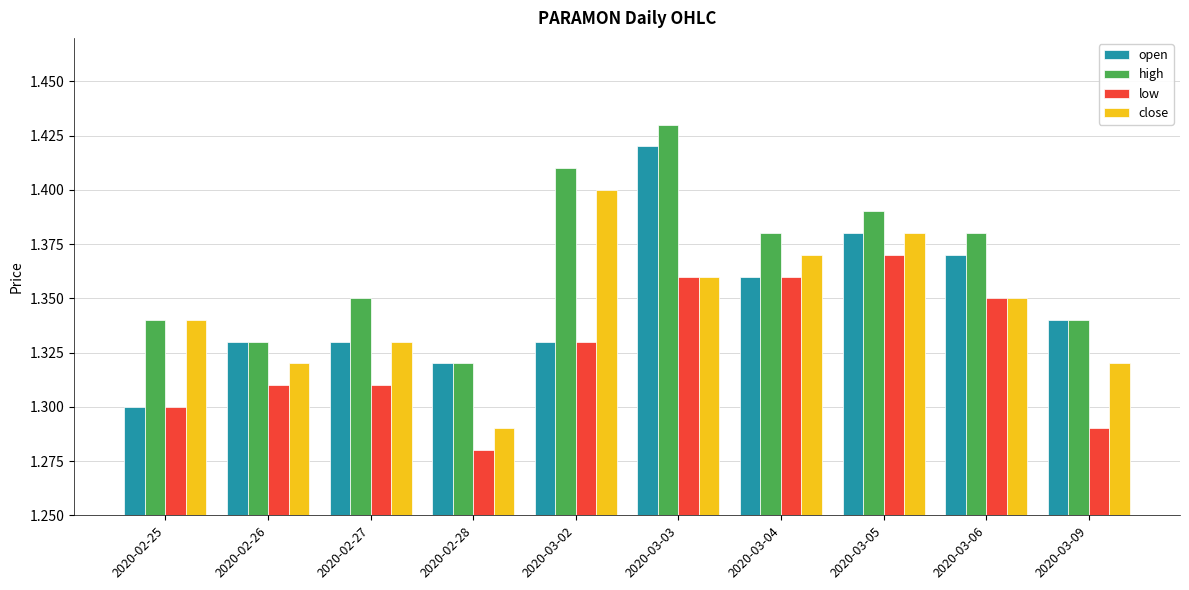

At which label does high reach its minimum?

2020-02-28